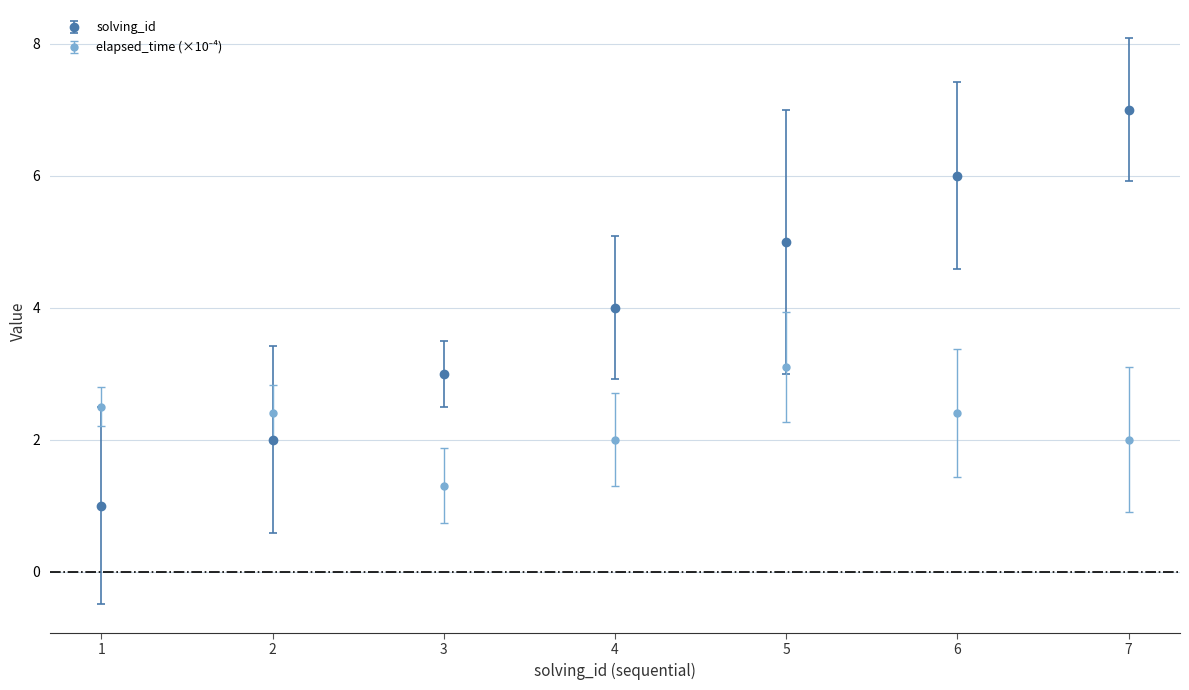

At which category is the sum across all series the highest?

7